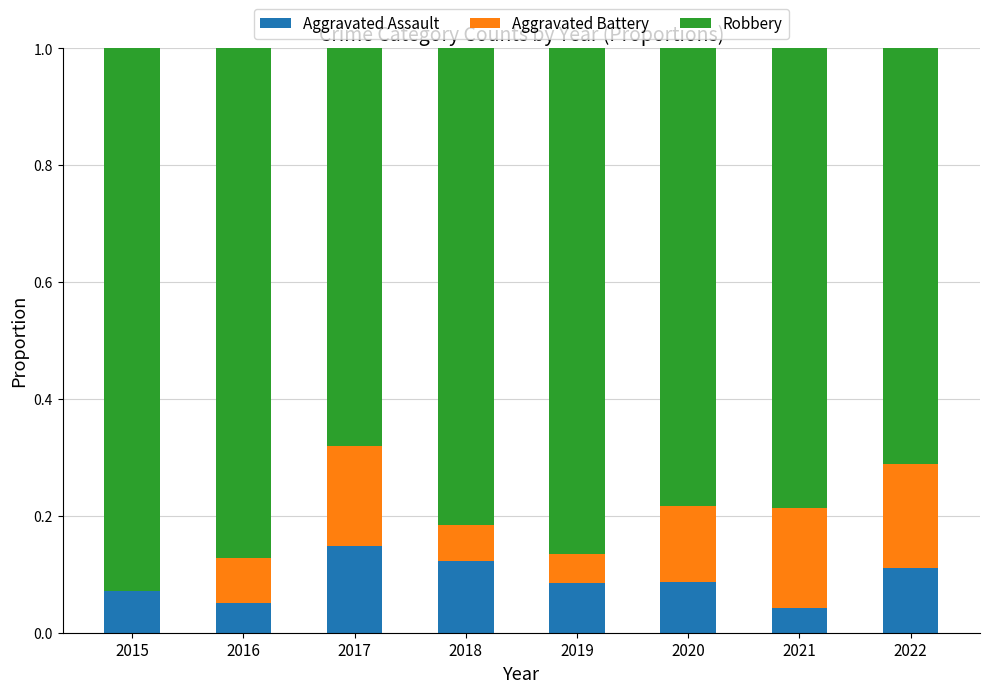

What is the total value across all series at 2019?

1.0